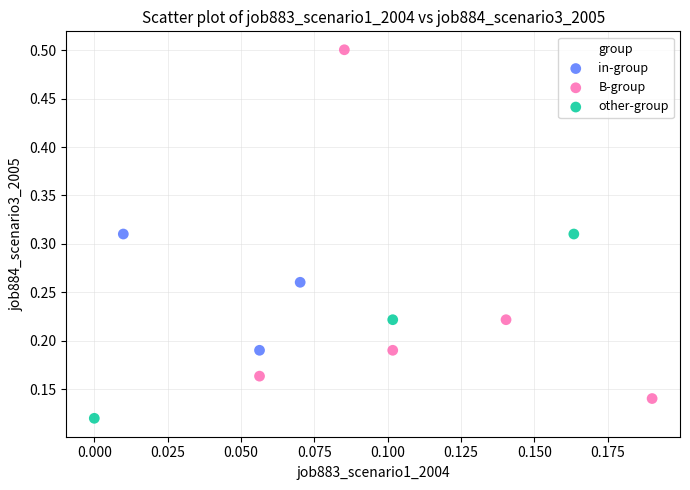

Which series reaches the maximum Y coordinate?

B-group